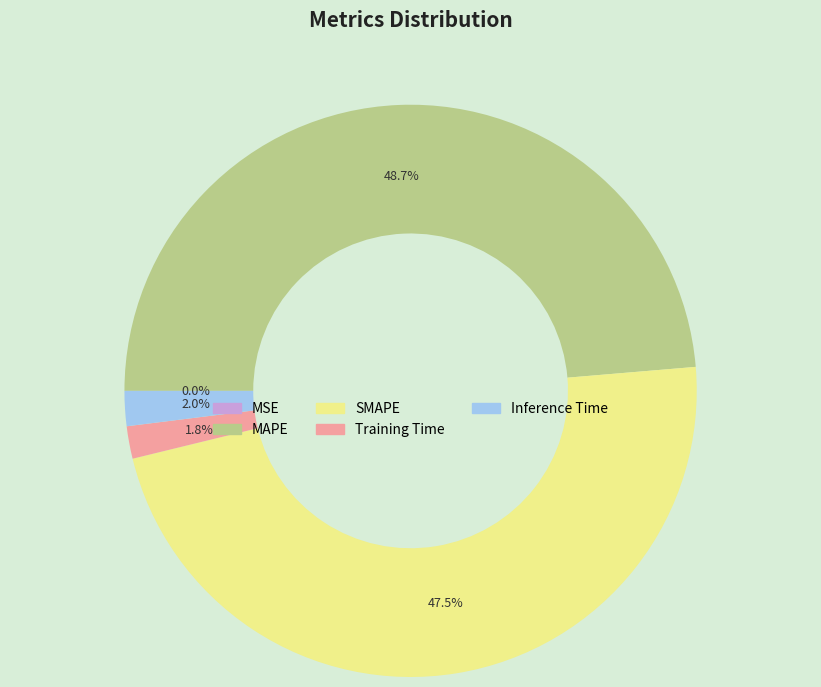

Does Training Time account for over 50% of the chart?

No